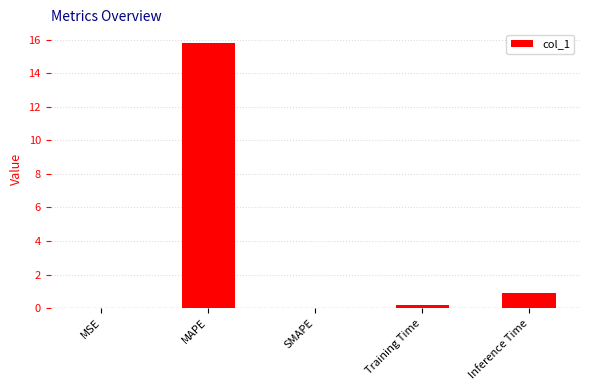

What is the maximum value shown in the chart?

15.8